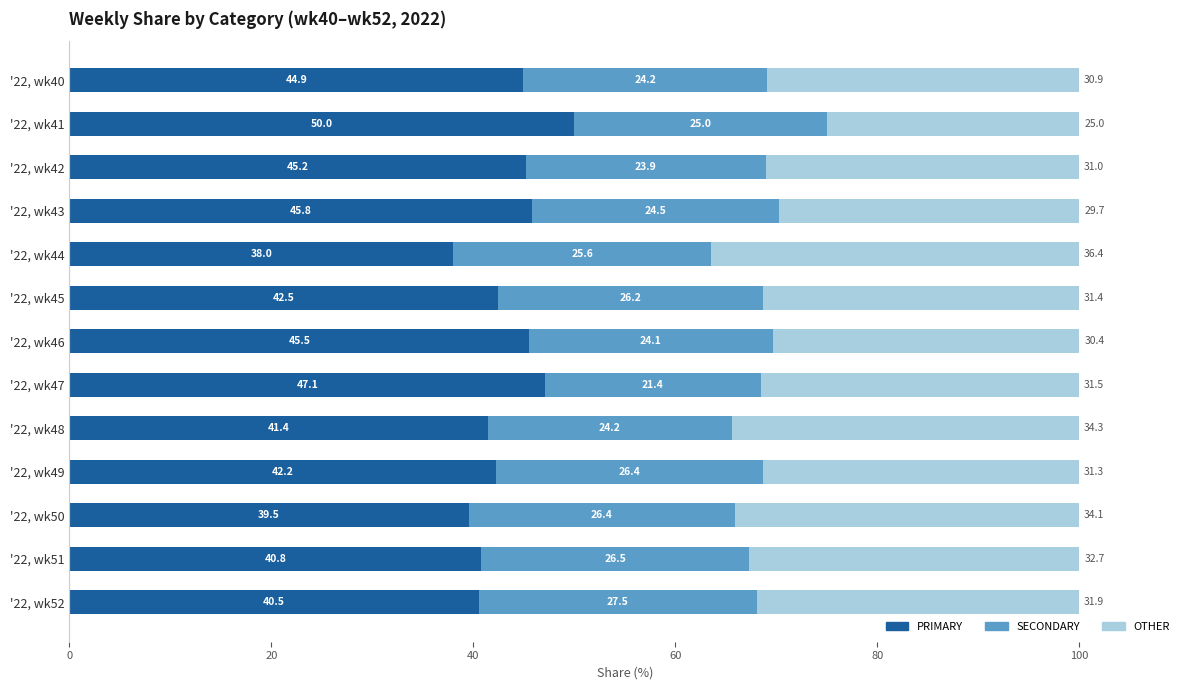

What is the total value across all series at '22, wk50?

100.0